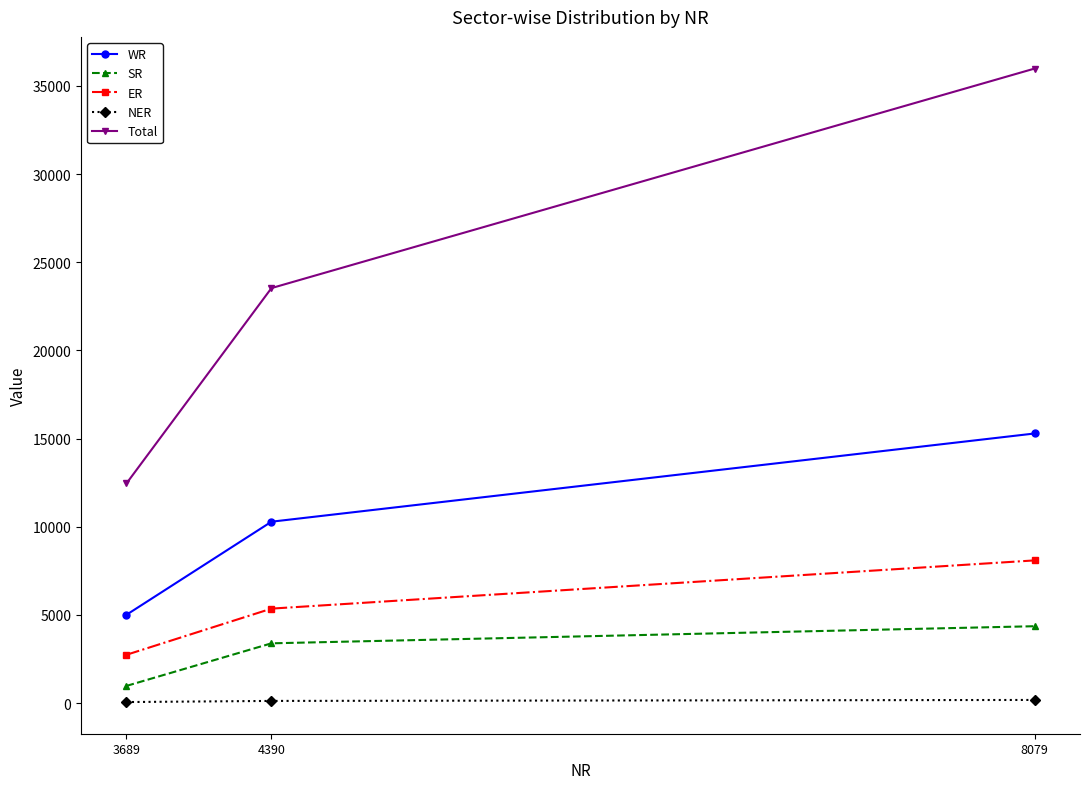

At which category is the sum across all series the highest?

8079